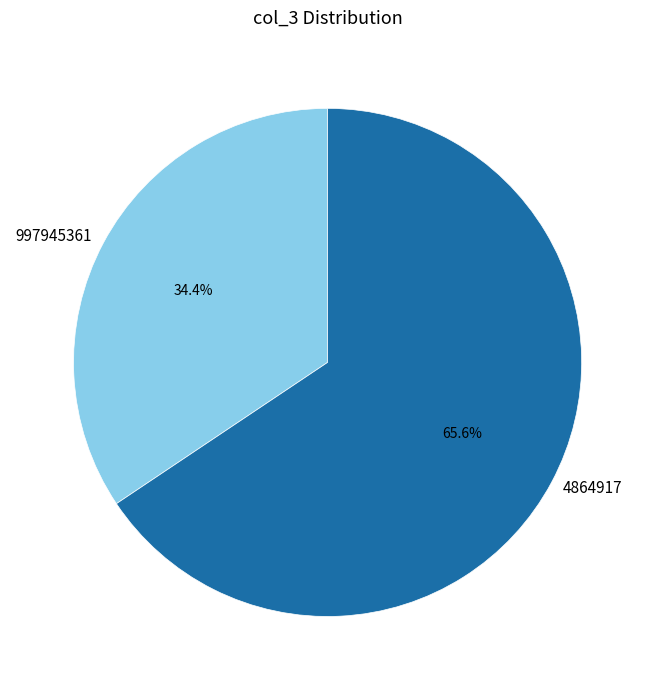

Which category has the biggest portion of the pie?

4864917